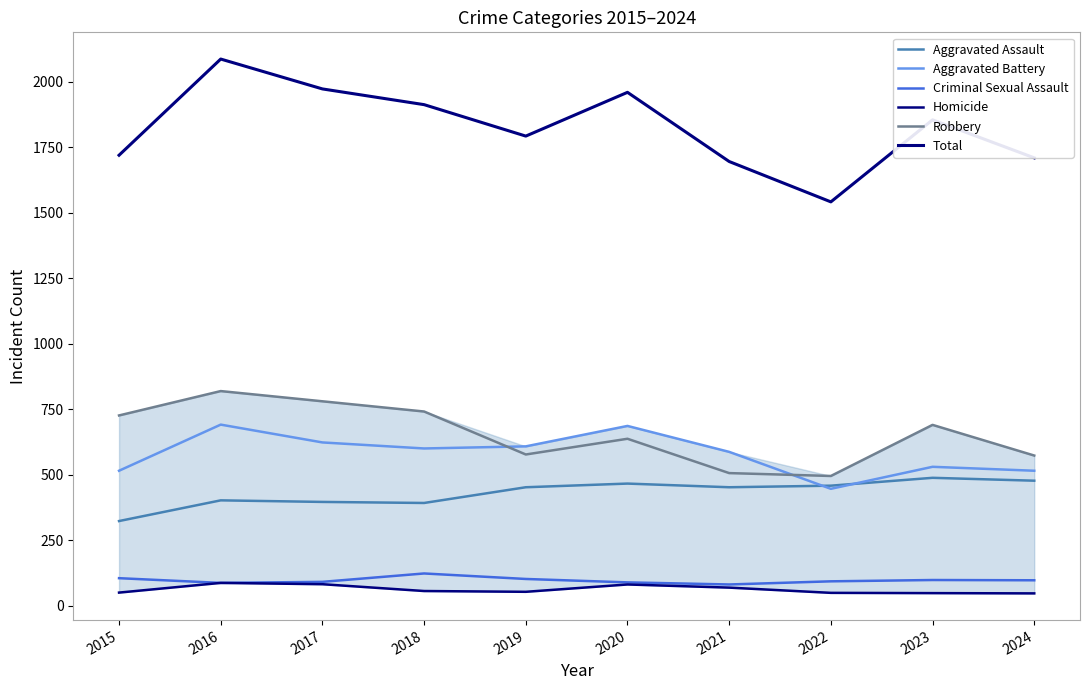

In Aggravated Battery, how many points are lower than both neighbors (excluding endpoints)?

2